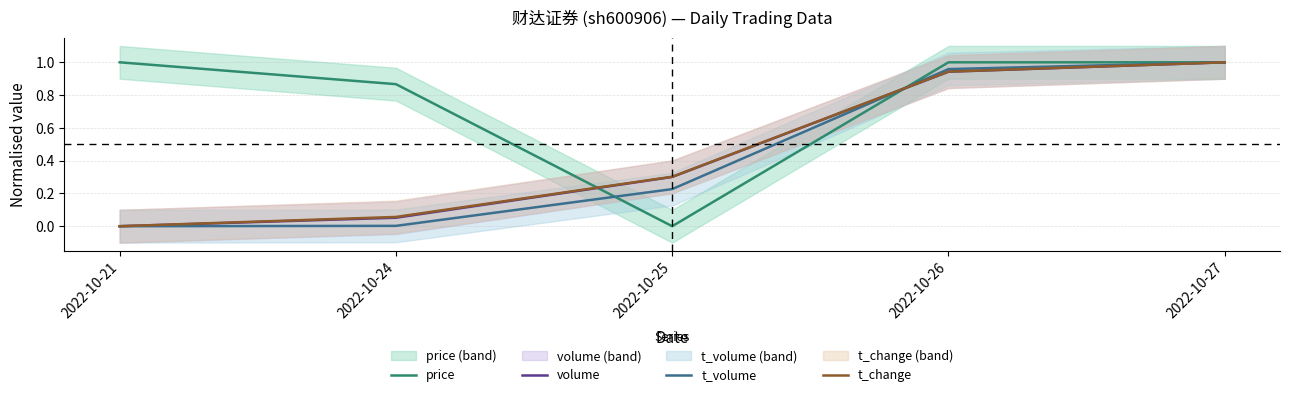

Rank the series by their maximum value, from lowest to highest.

price, volume, t_volume, t_change